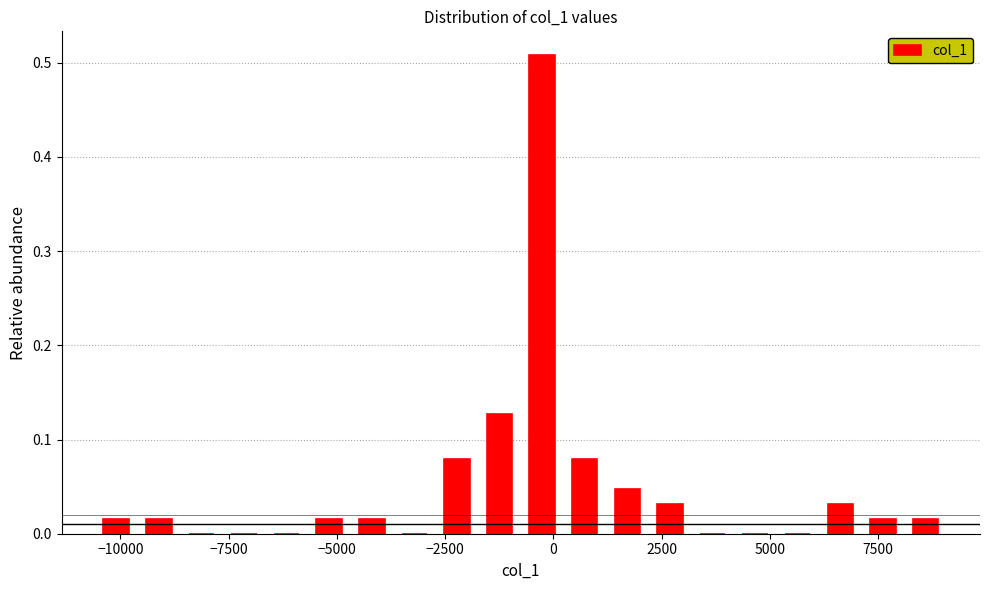

Read against the x-axis, roughly where is the centre of the tallest bar?

-500